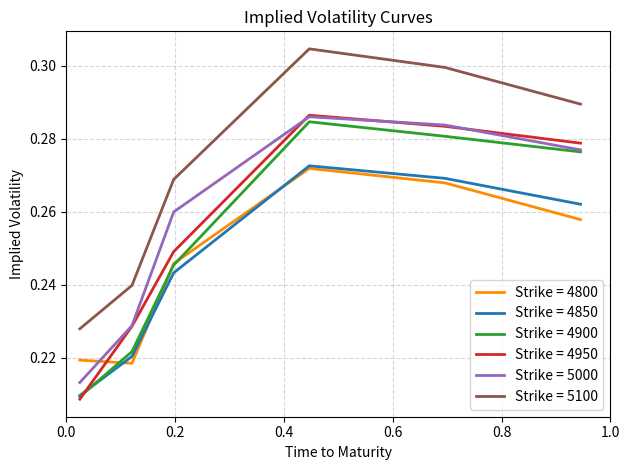

True or false: Strike = 5100 and Strike = 4950 intersect in this chart.

False